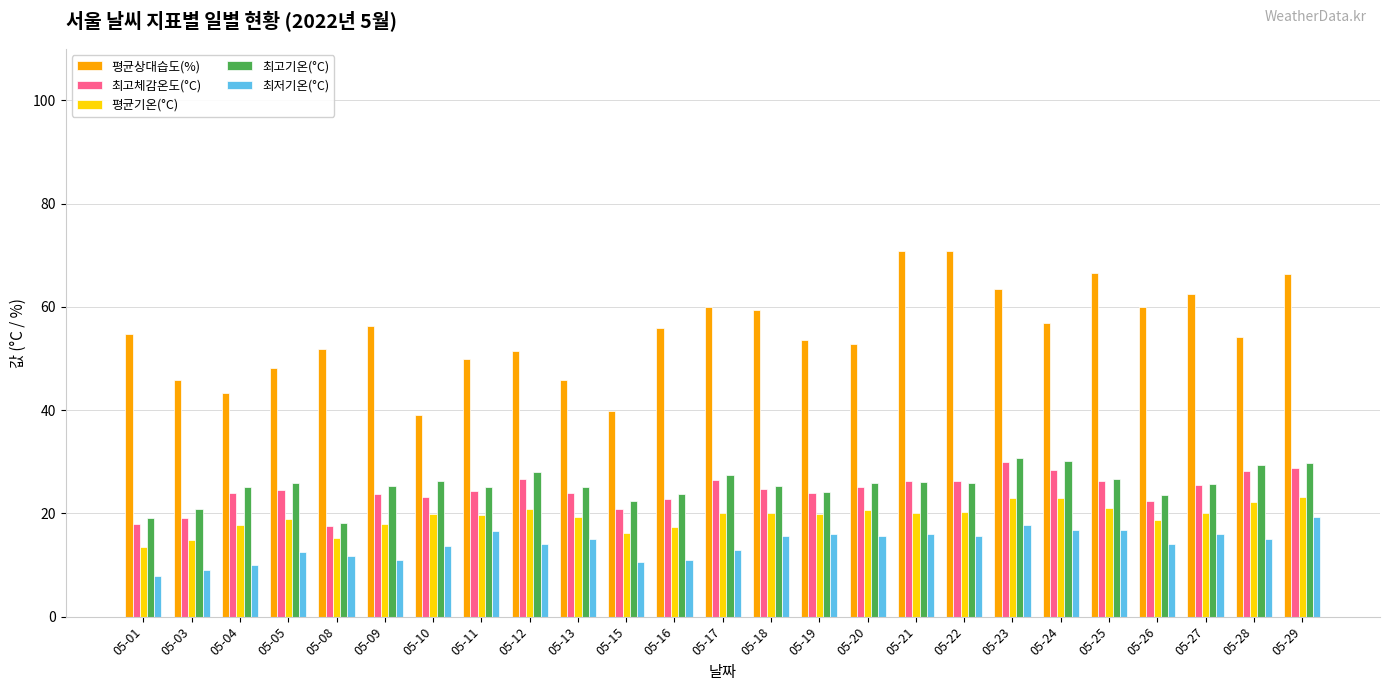

Count the number of categories in the chart.

25